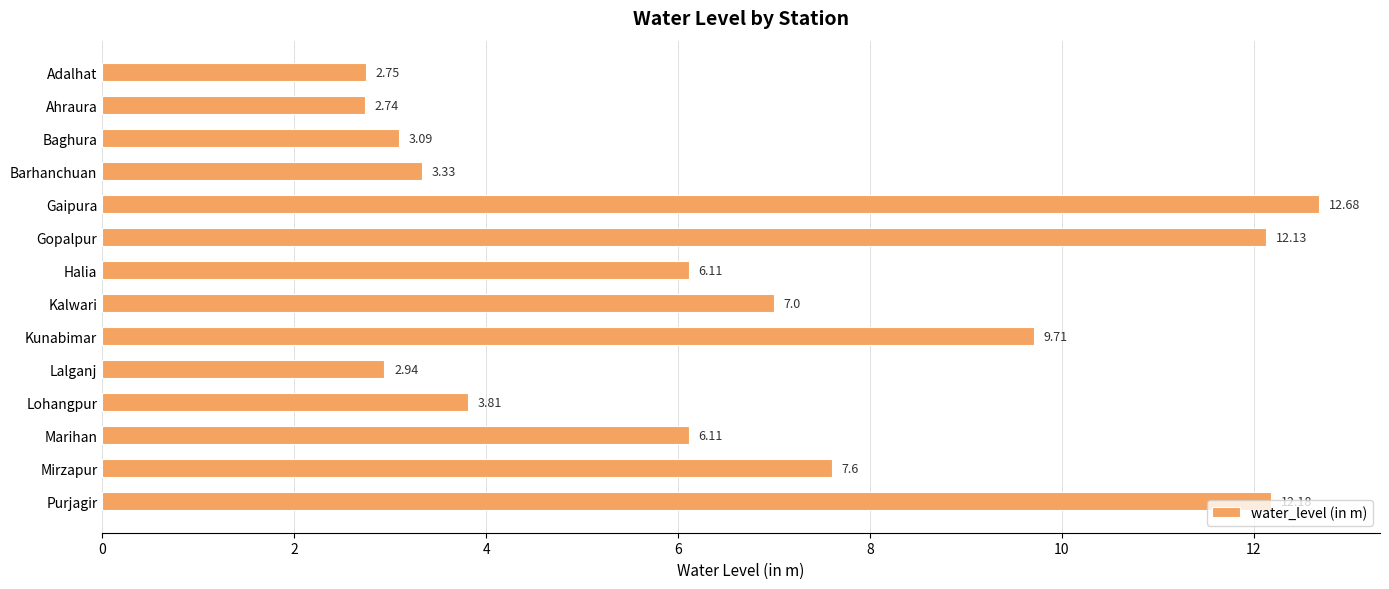

How many bars are there in total?

14